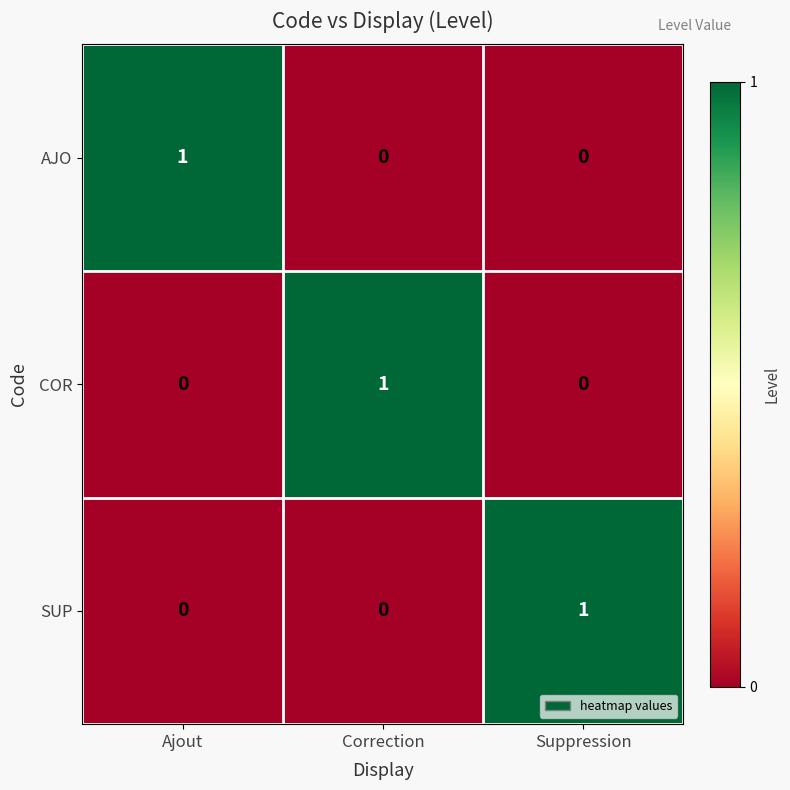

At which label does COR reach its peak?

Correction